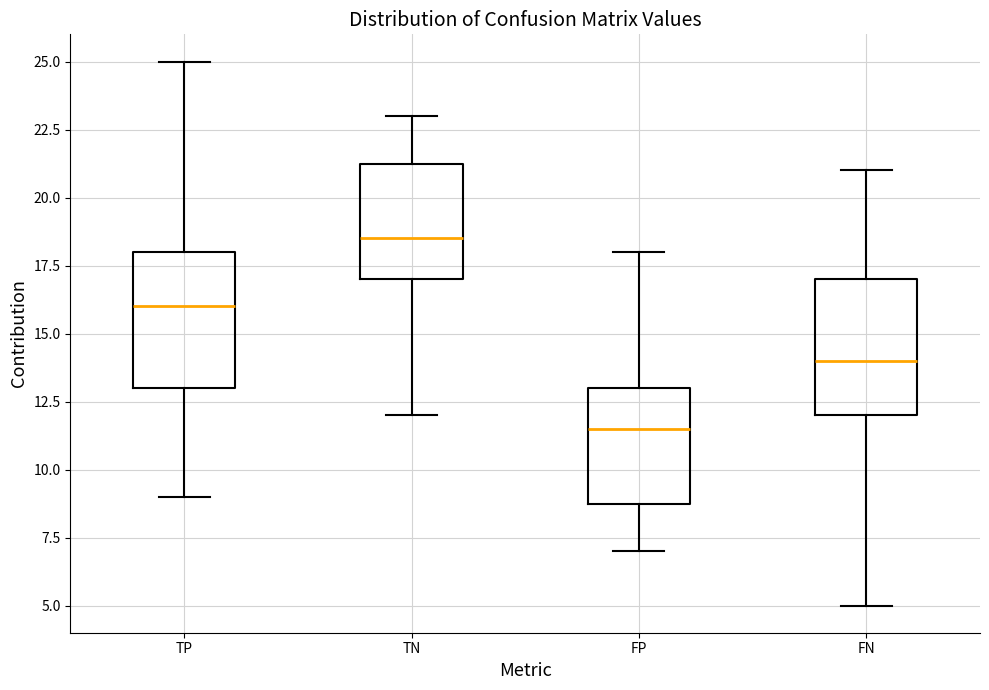

Where is the lower edge of the box for FP on the y-axis? The values are not printed on the chart, so give them approximately, as read against the axis.

9.0